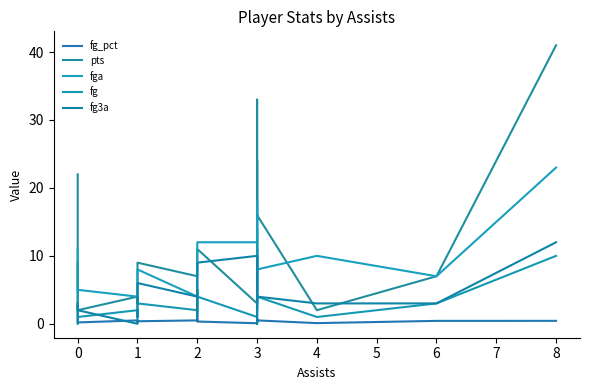

The fga series shows 3.0 at 3. True or false?

False